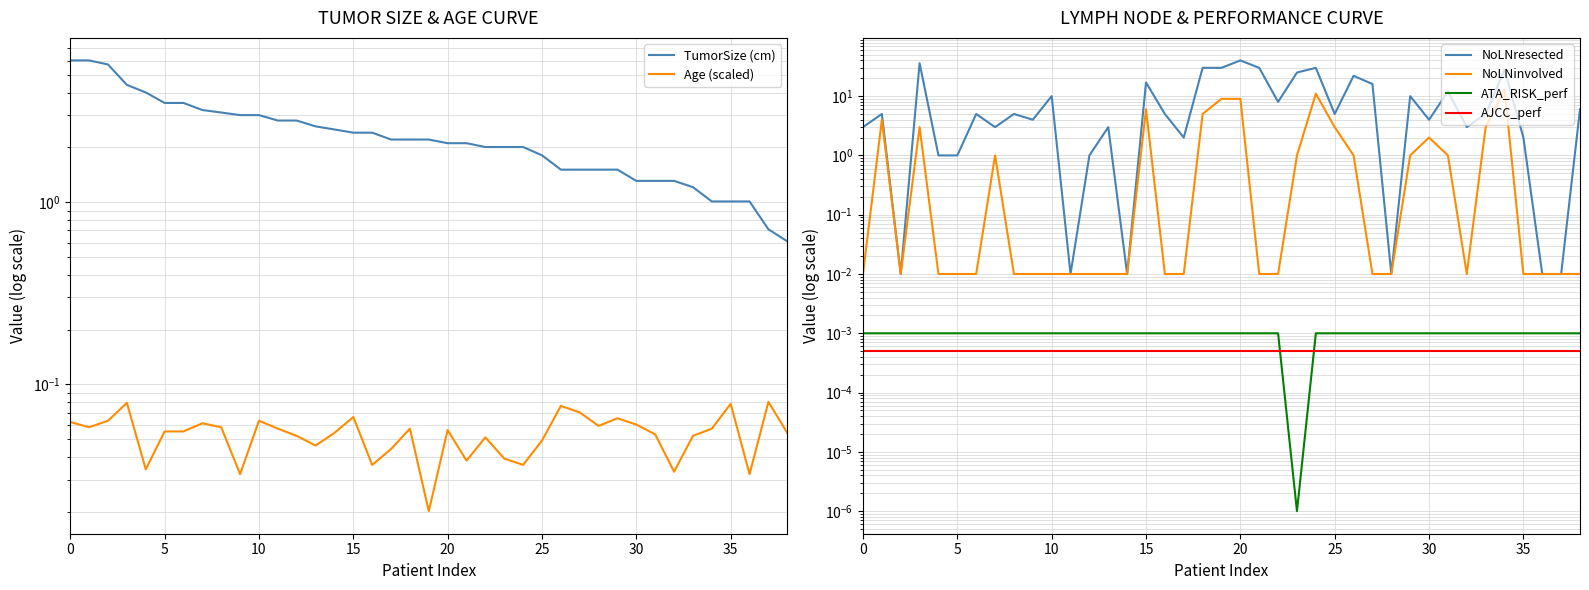

Where is TumorSize (cm) nearest to the value 3?

9